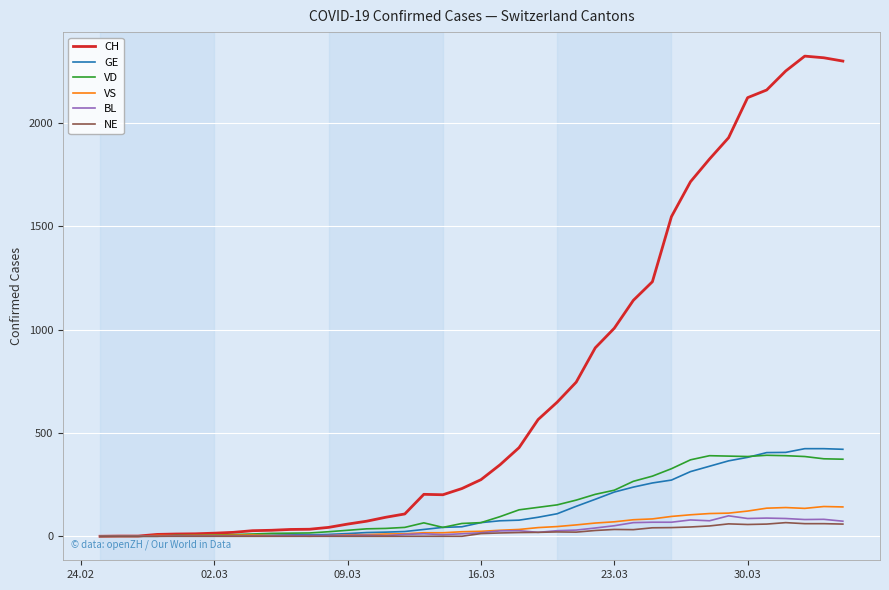

Which series has the largest total across all categories?

CH